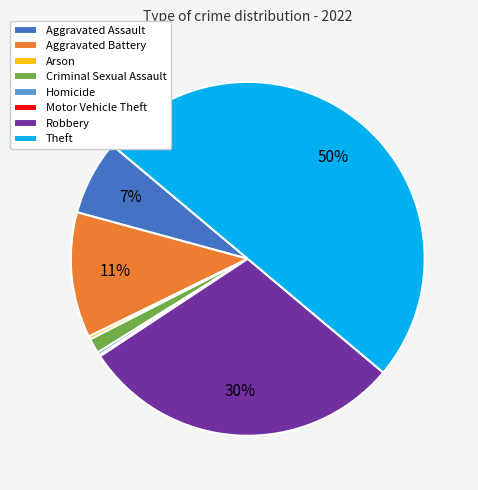

Is the sum of Arson and Criminal Sexual Assault greater than half?

No